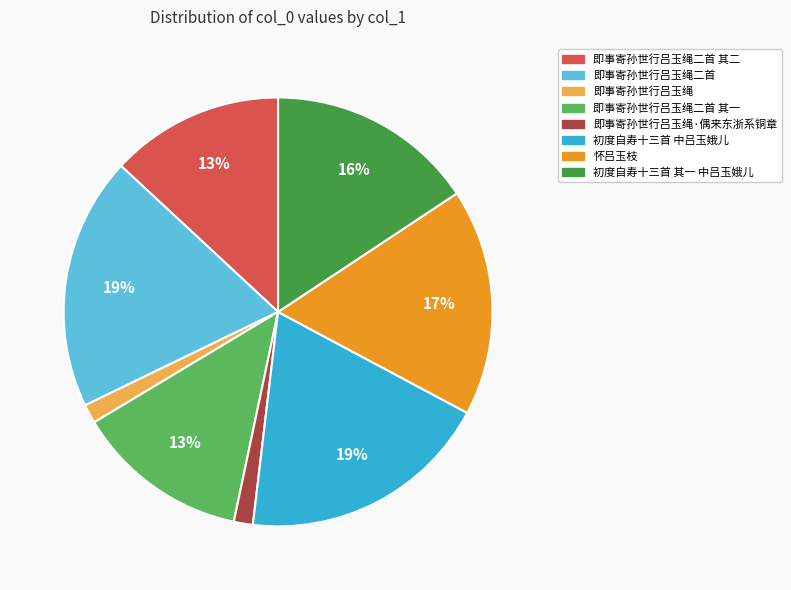

Combined, do 即事寄孙世行吕玉绳·偶来东浙系铜章 and 即事寄孙世行吕玉绳 account for over 50%?

No